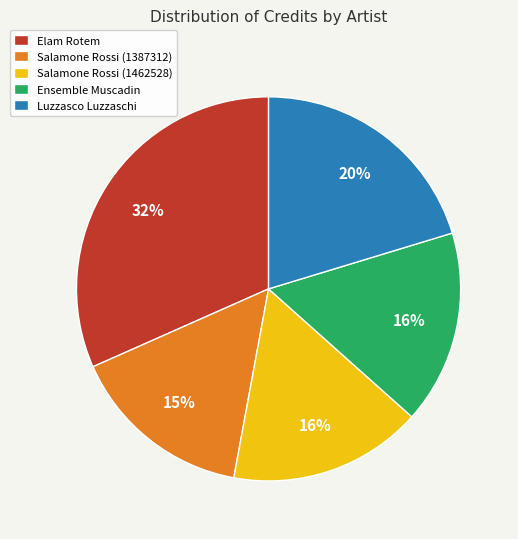

Count the number of slices in the pie.

5